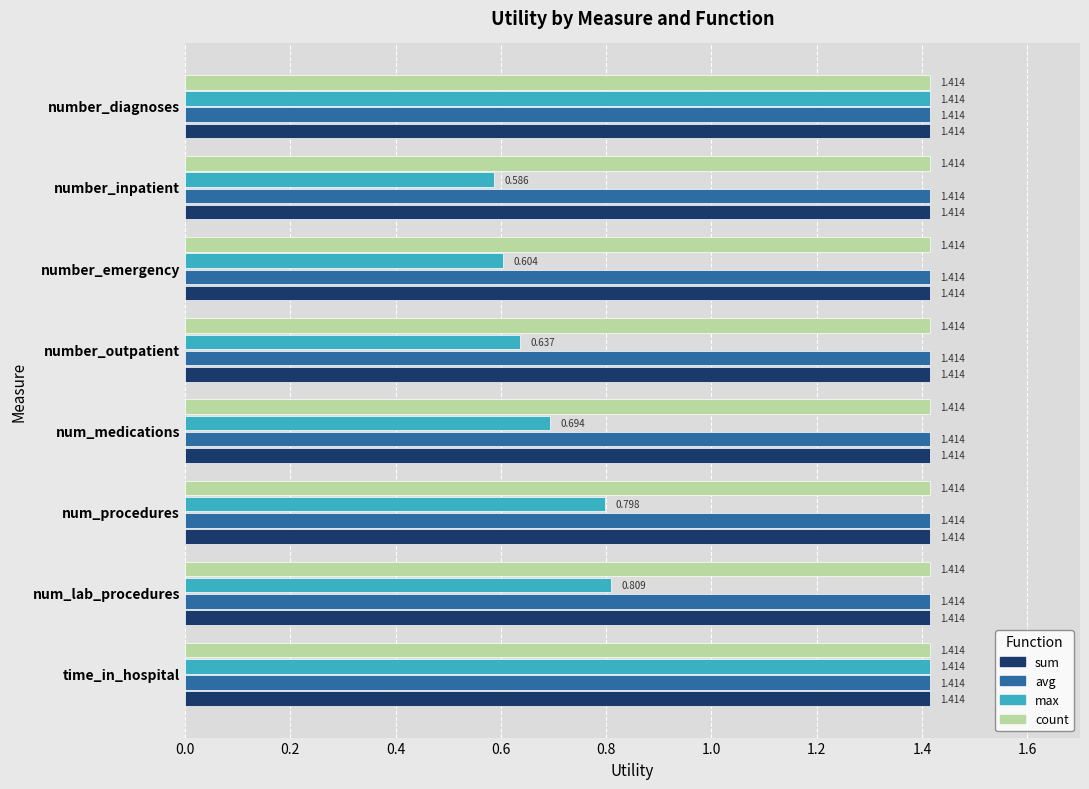

Is the value of count at number_diagnoses greater than the value of max at number_outpatient?

Yes